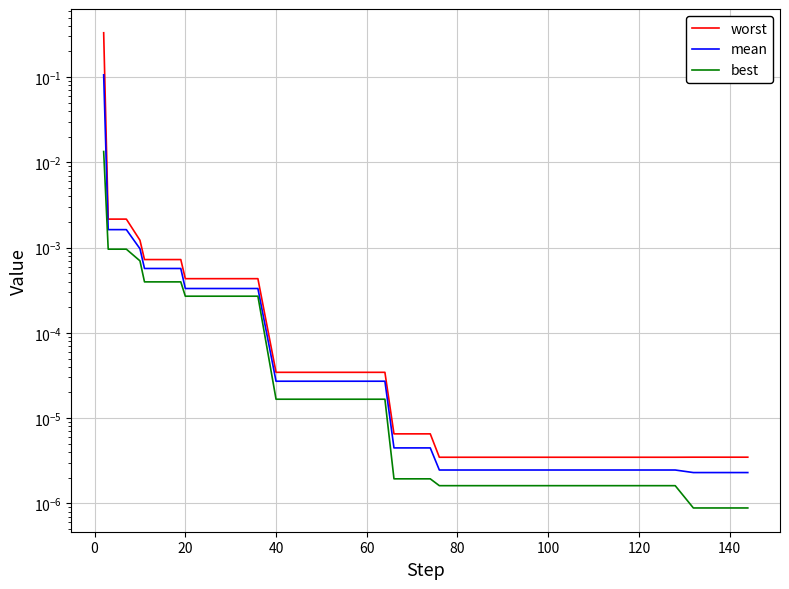

Which series has the largest total across all categories?

worst